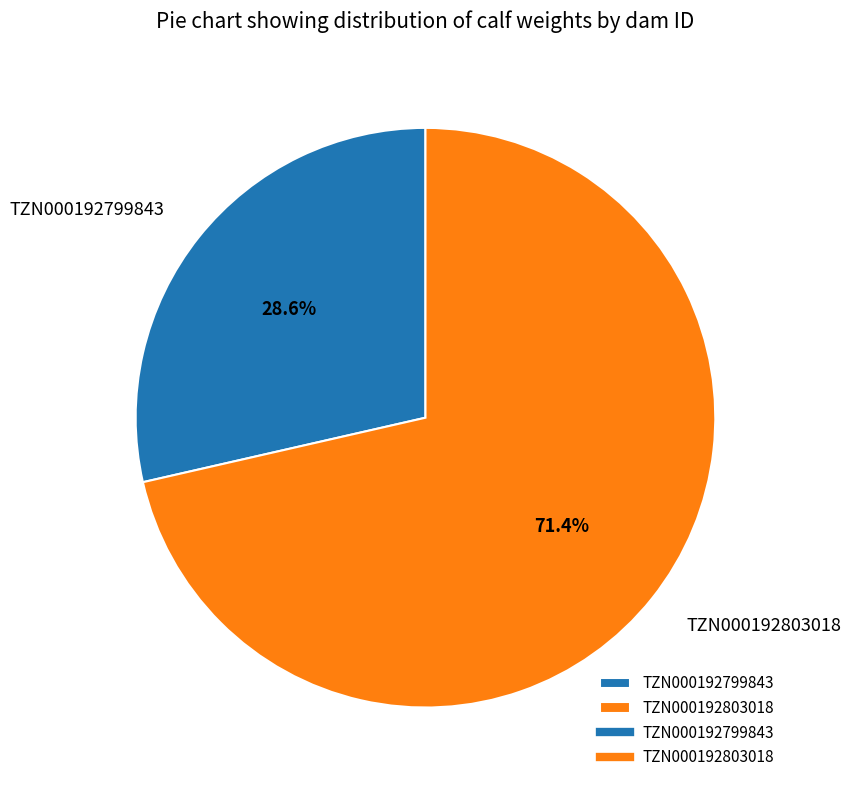

Which category has the smallest portion of the pie?

TZN000192799843